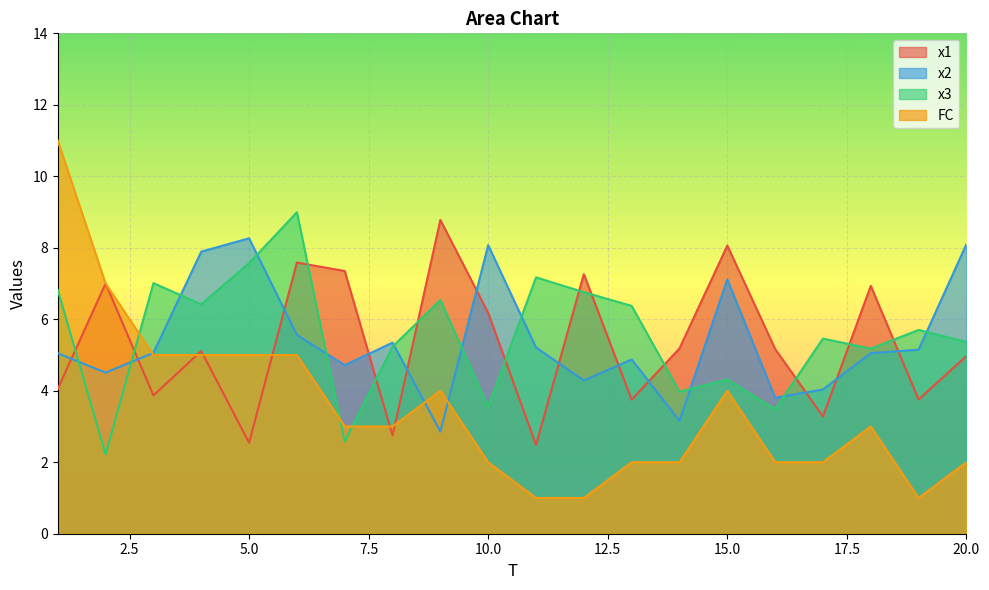

List the series in order of their peak value, highest first.

FC, x3, x1, x2